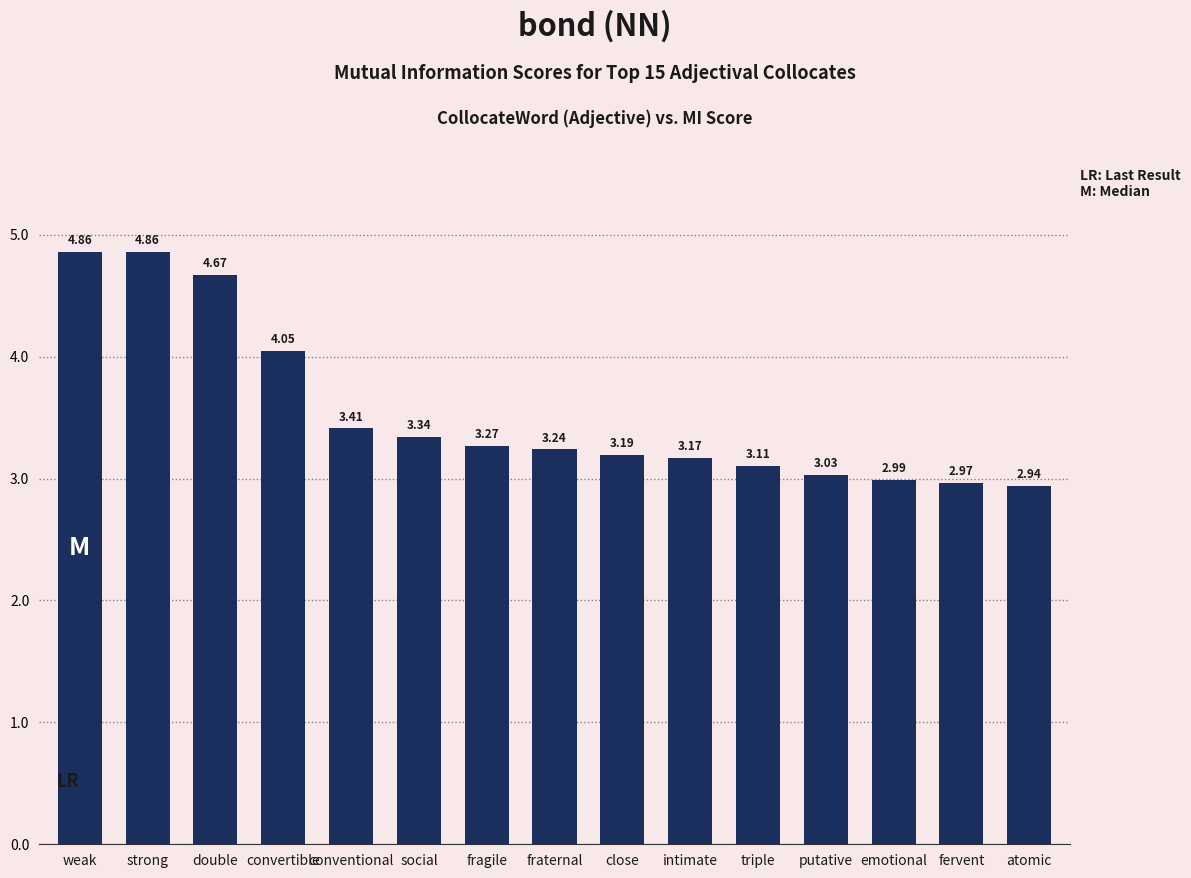

Between strong and atomic, which is larger?

strong